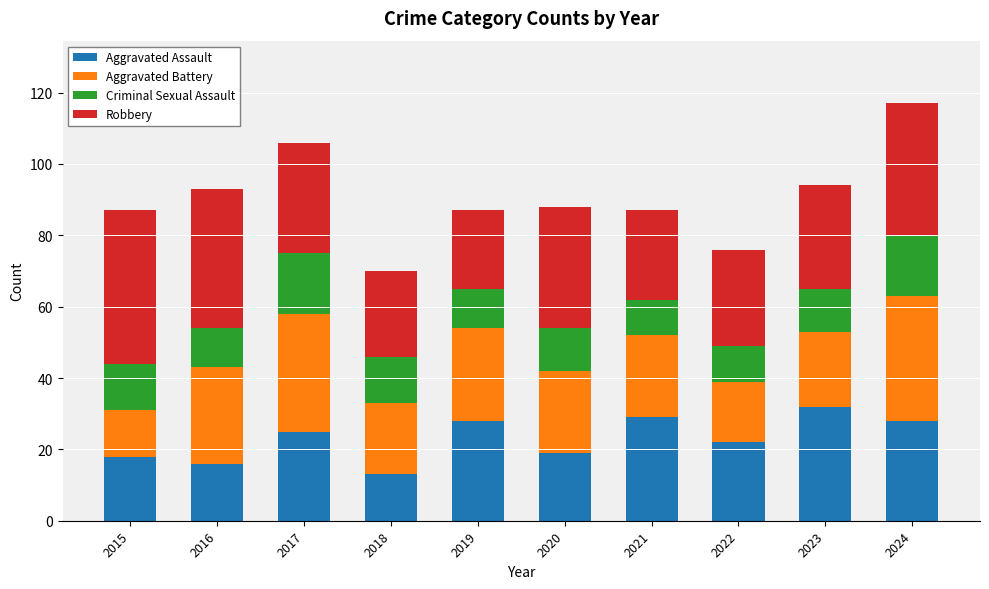

What is the difference between the maximum and minimum values in the Aggravated Assault series?

19